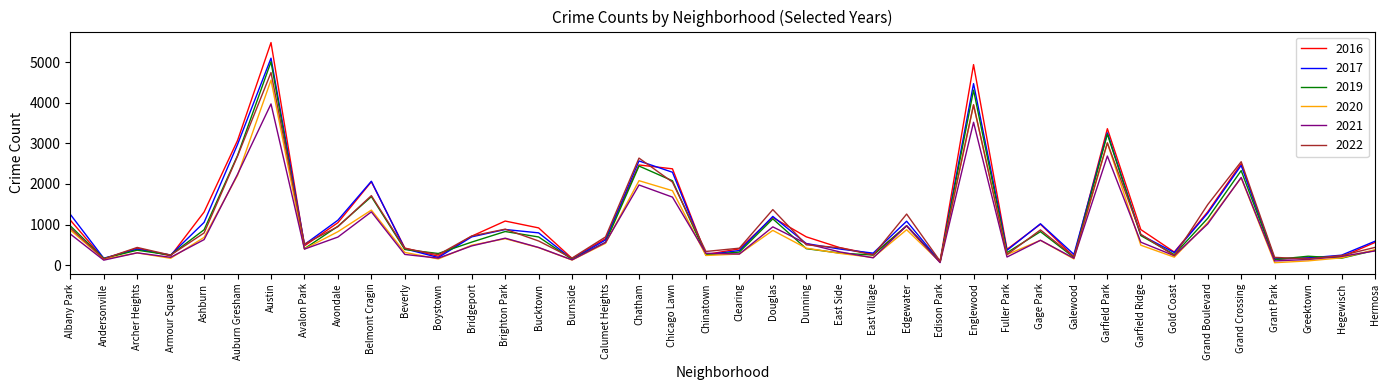

What is the spread (max minus min) of values at Belmont Cragin?

754